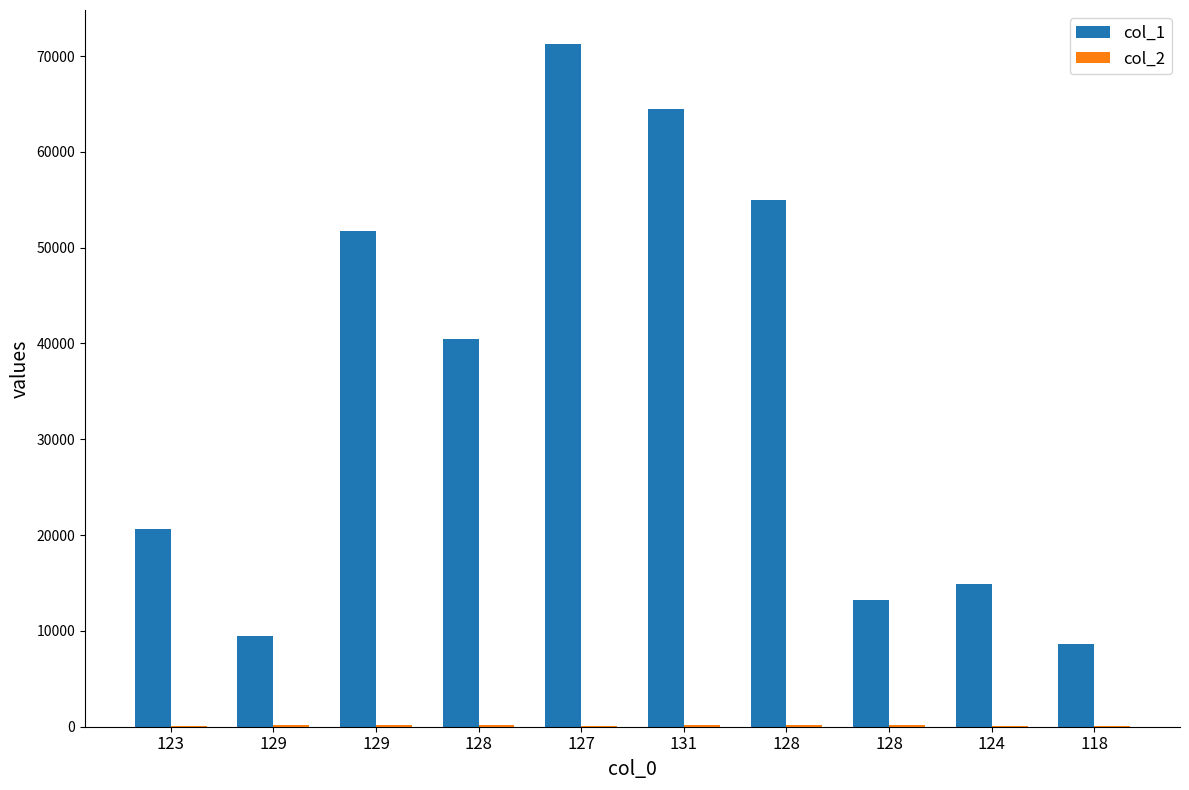

How many groups of bars are there?

10